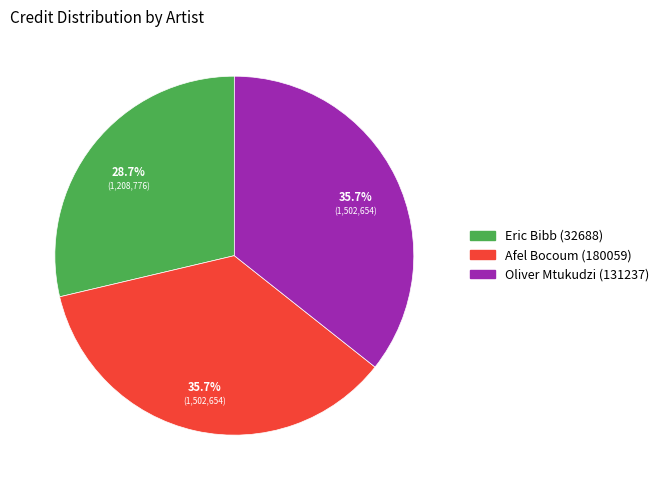

What percentage is NOT represented by Eric Bibb (32688)?

71.3%